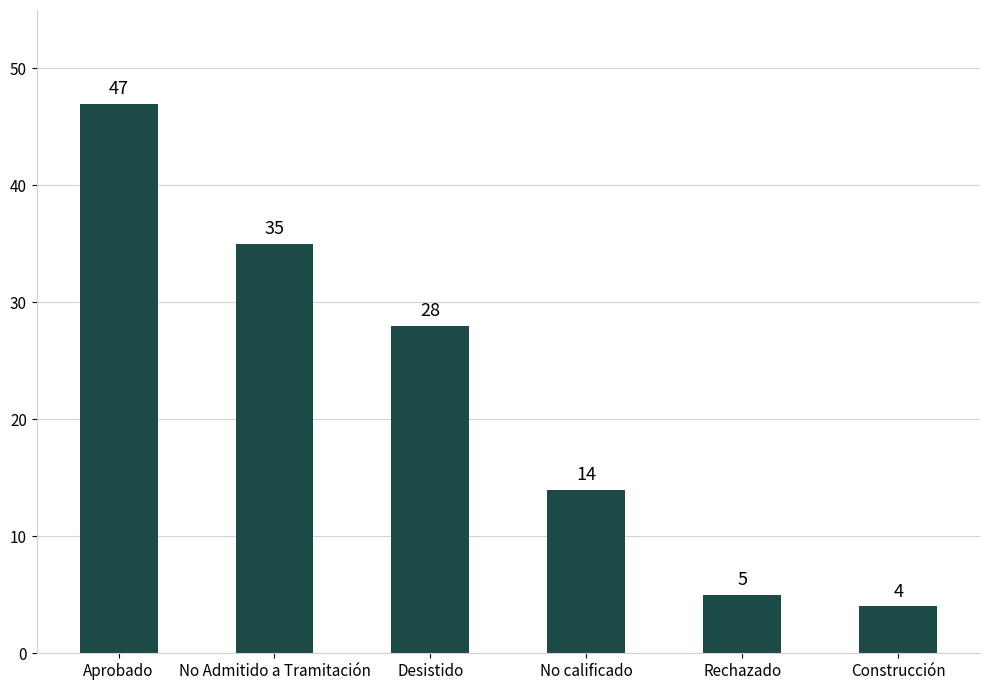

How many values are below 28?

3